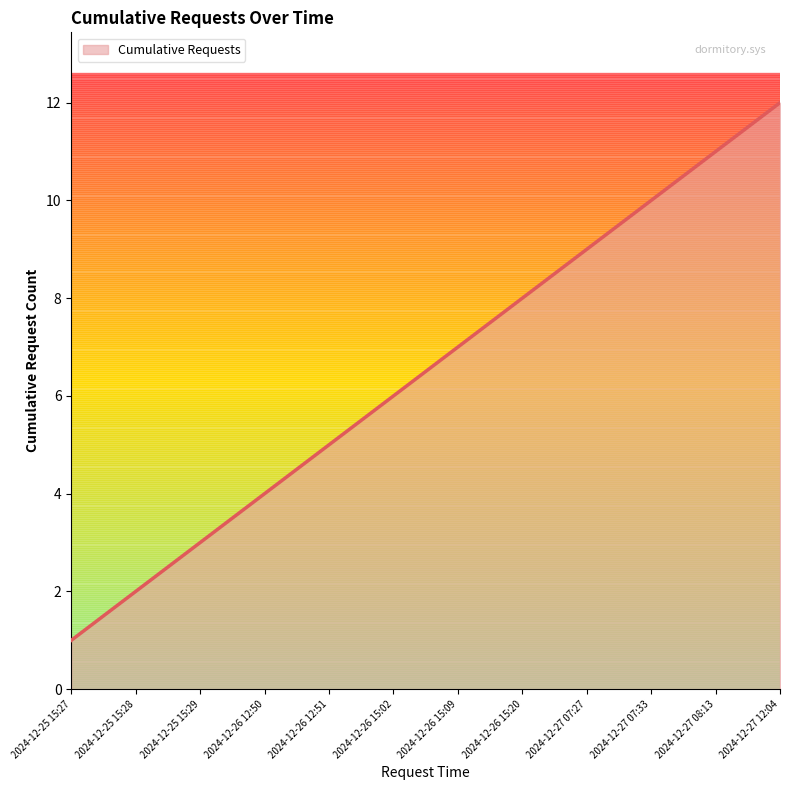

Between 2024-12-26 15:20 and 2024-12-25 15:28, which is larger?

2024-12-26 15:20